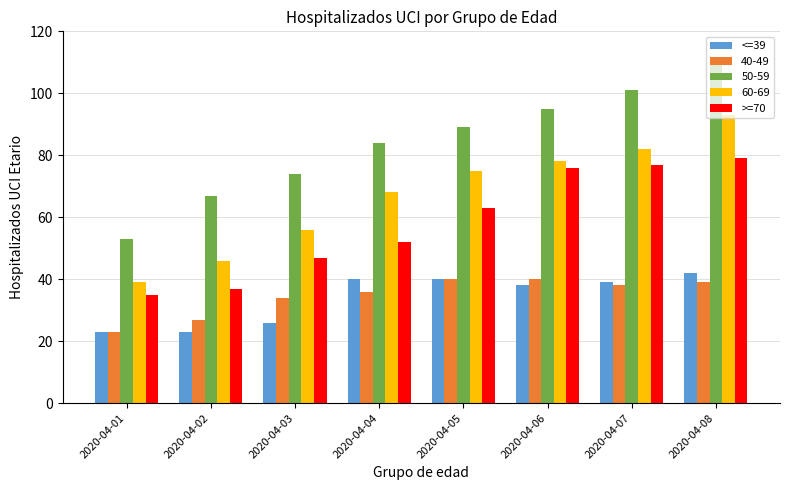

What are all the series names shown in the legend?

<=39, 40-49, 50-59, 60-69, >=70